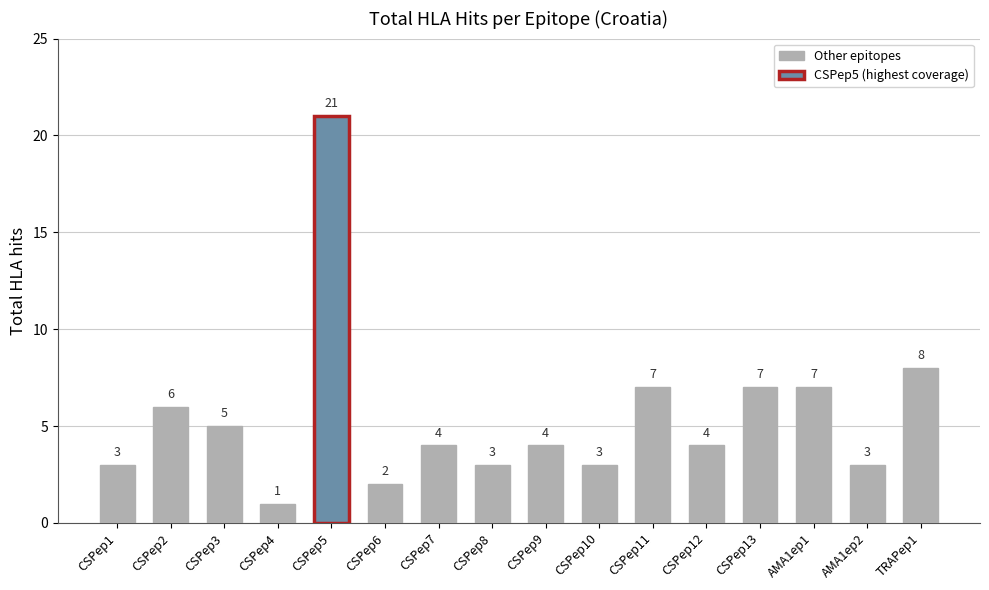

The chart shows a value of 9 at CSPep11. True or false?

False